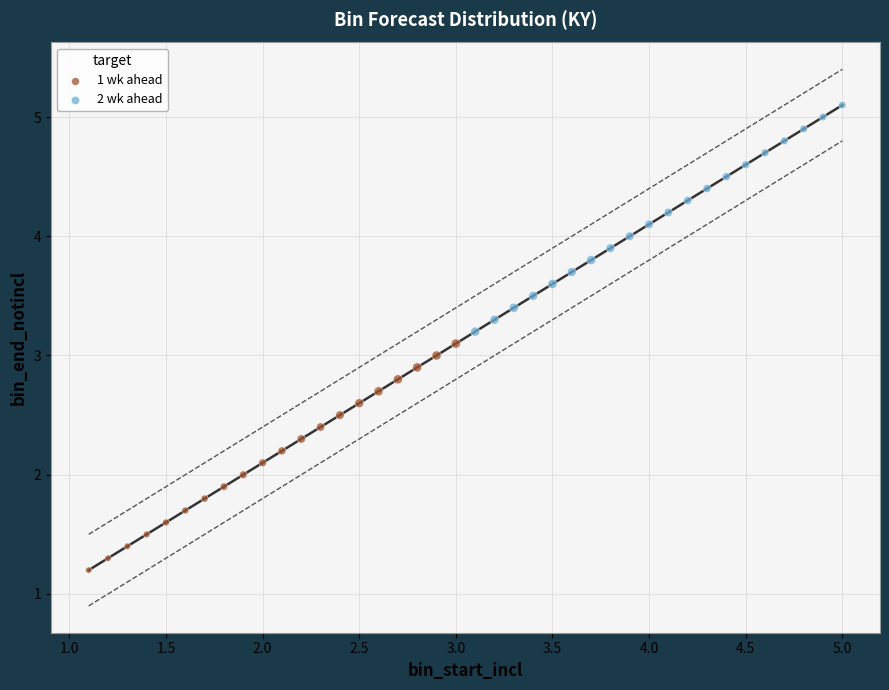

Which series reaches the minimum Y coordinate?

1 wk ahead